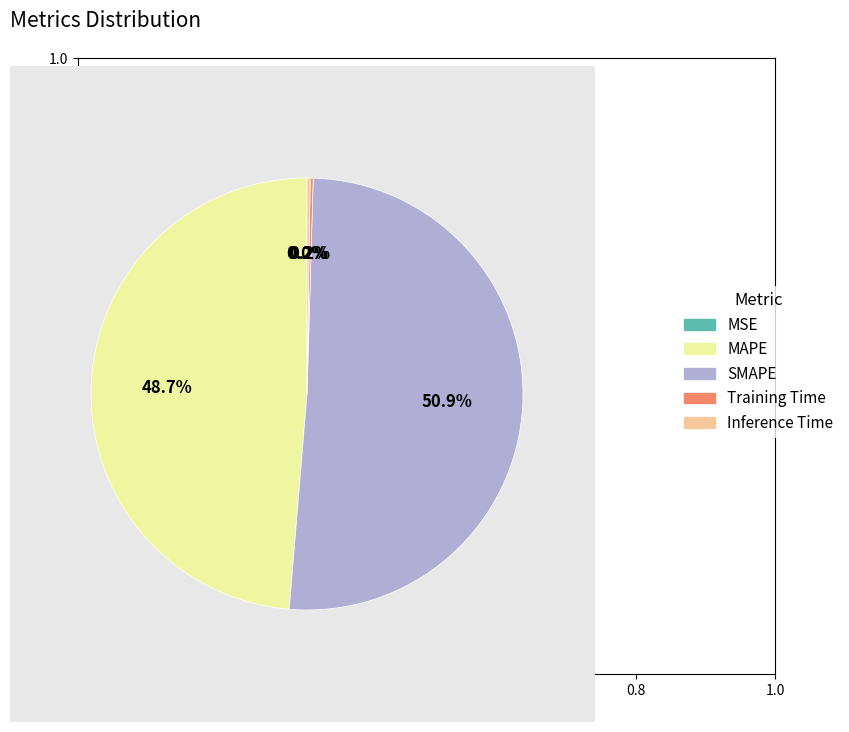

Which slice represents more than half of the pie?

SMAPE